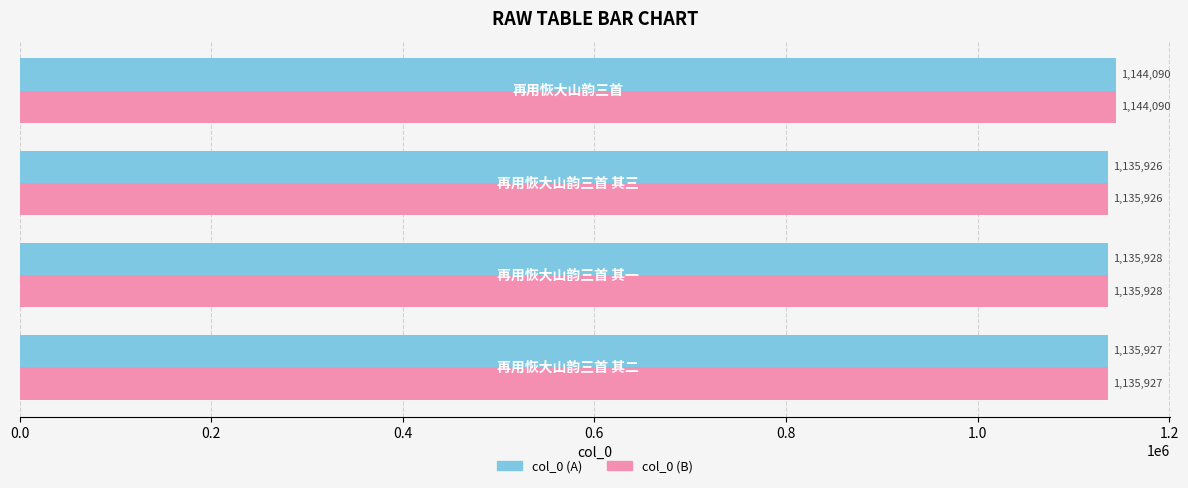

What is the maximum value shown in the chart?

1144090